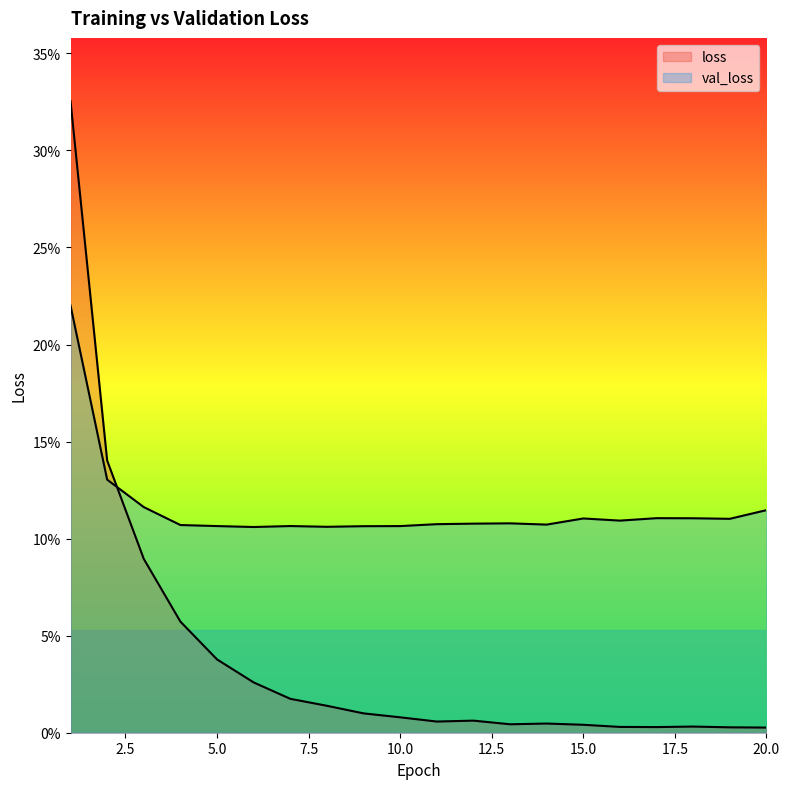

At how many categories does at least one series exceed 0?

20